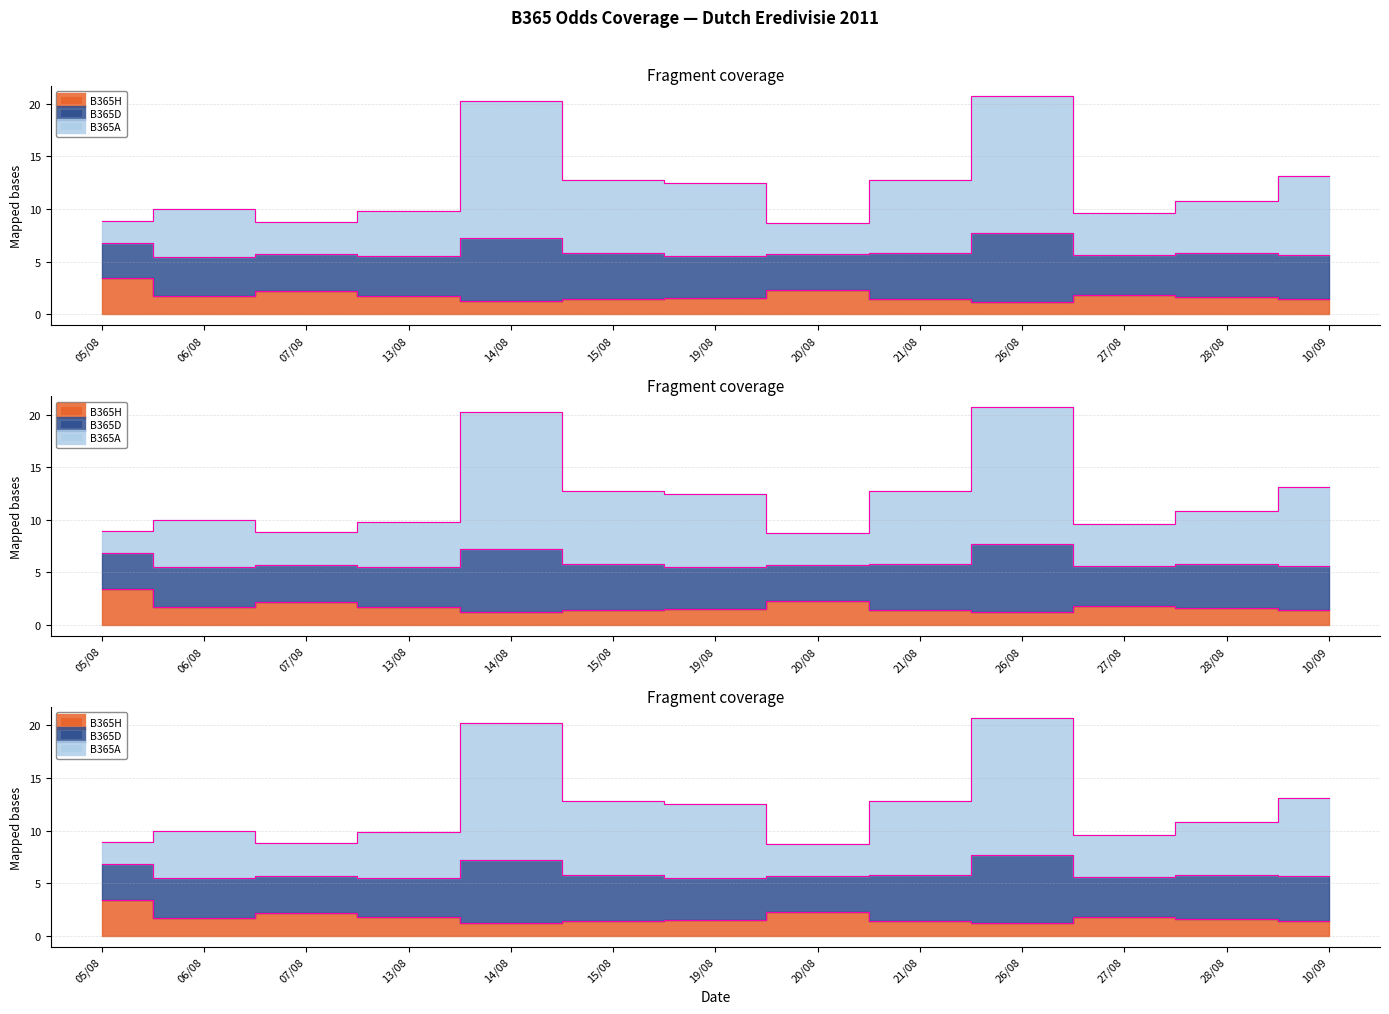

Between 14/08 and 20/08, which series saw the biggest shift?

B365D